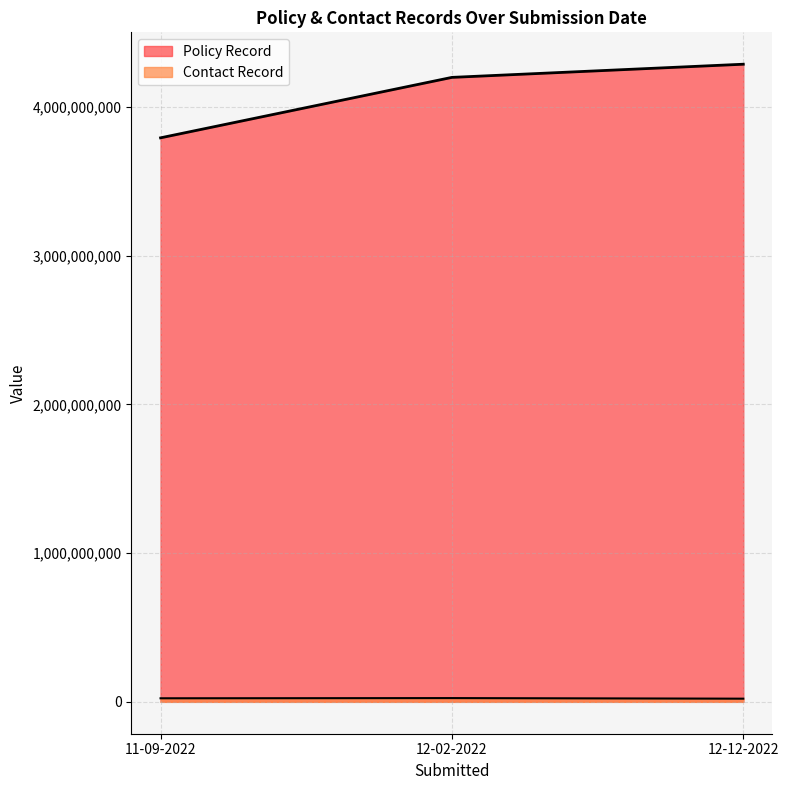

What is the spread (max minus min) of values at 11-09-2022?

3769155018